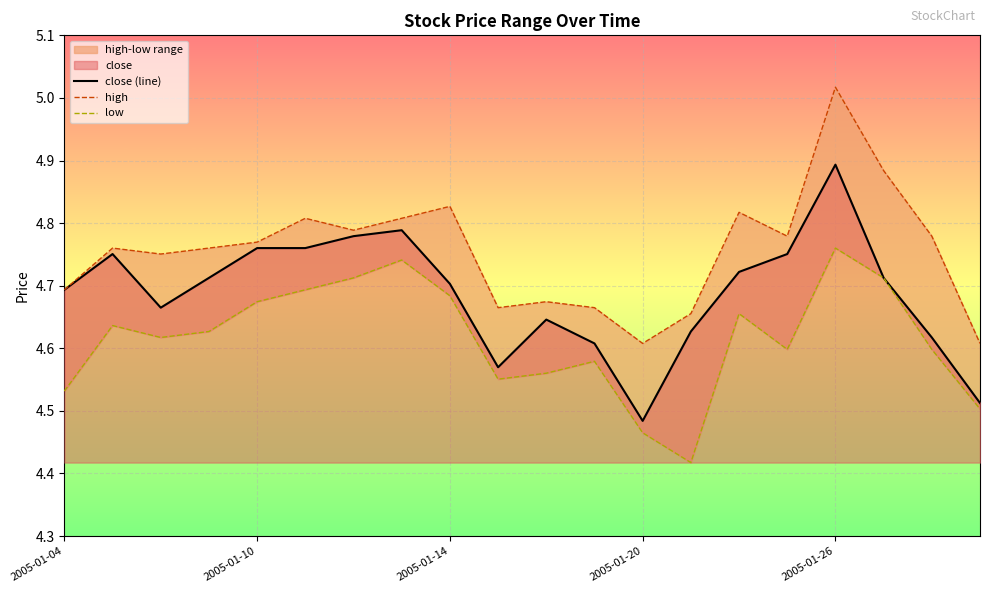

At how many categories does at least one series exceed 4?

20